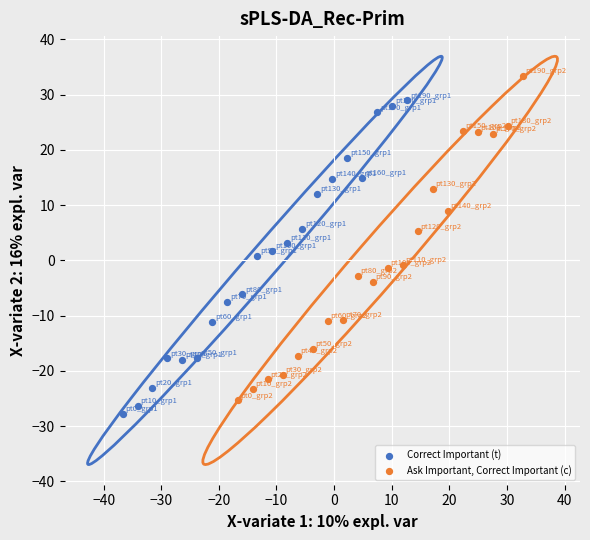

Which series reaches the maximum Y coordinate?

Ask Important, Correct Important (c)